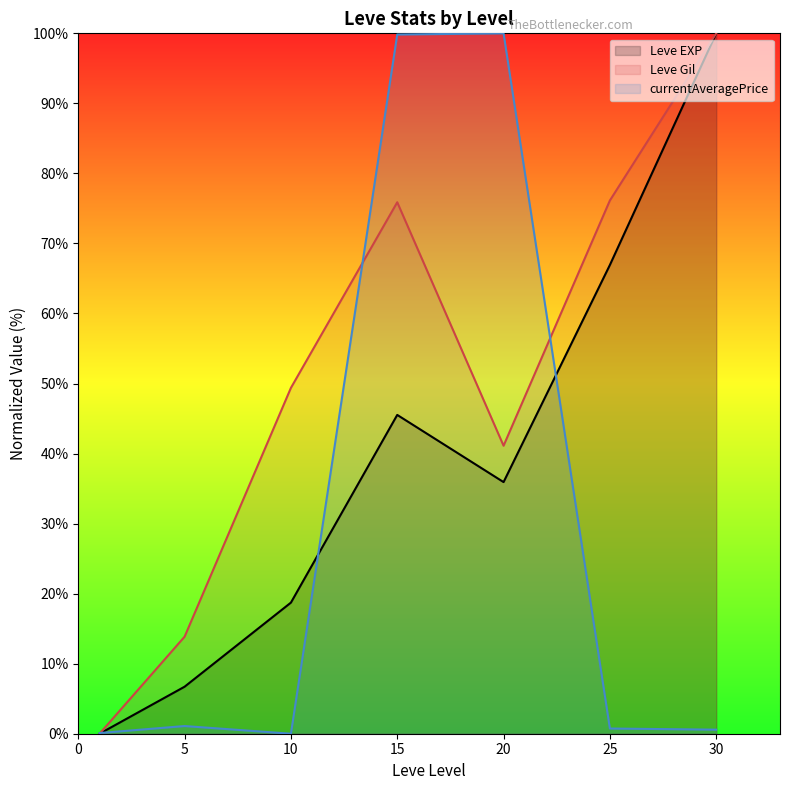

What is the difference between the Leve EXP values at 0 and 5?

6.7